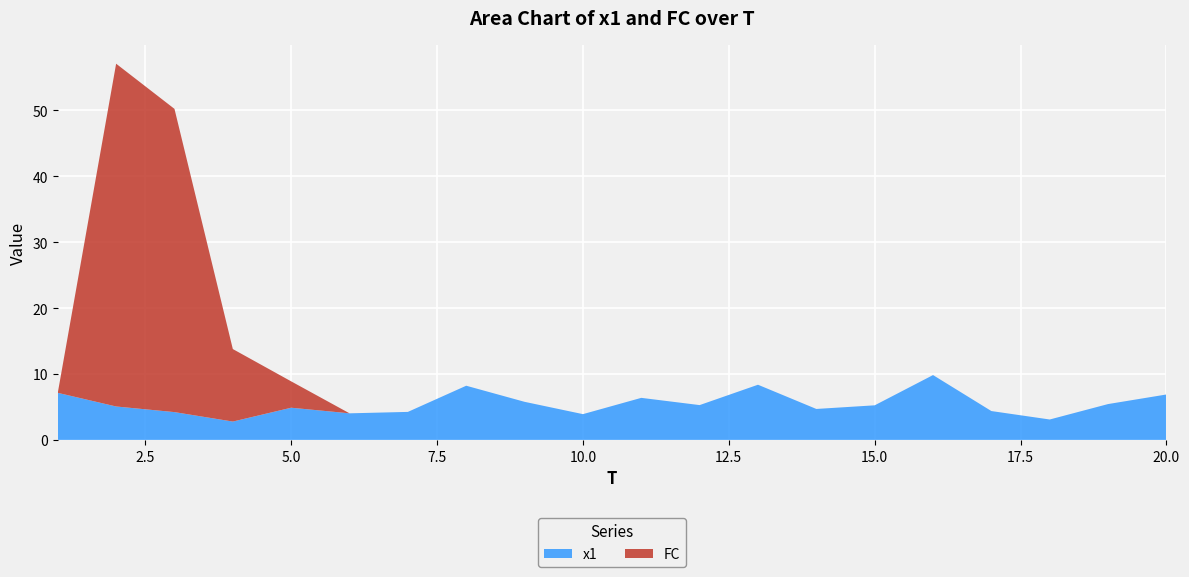

Reading left to right, what are all the values shown in this chart?

x1: 7.1	5.1	4.2	2.8	4.9	4.0	4.2	8.2	5.8	3.9	6.4	5.3	8.4	4.7	5.2	9.8	4.4	3.1	5.4	6.9
FC: 0.0	52.0	46.0	11.0	4.0	0.0	0.0	0.0	0.0	0.0	0.0	0.0	0.0	0.0	0.0	0.0	0.0	0.0	0.0	0.0